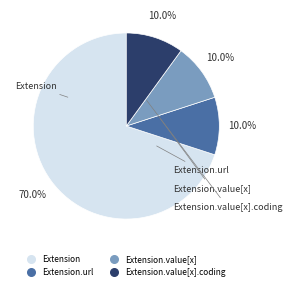

Is there a majority slice in this chart?

Yes